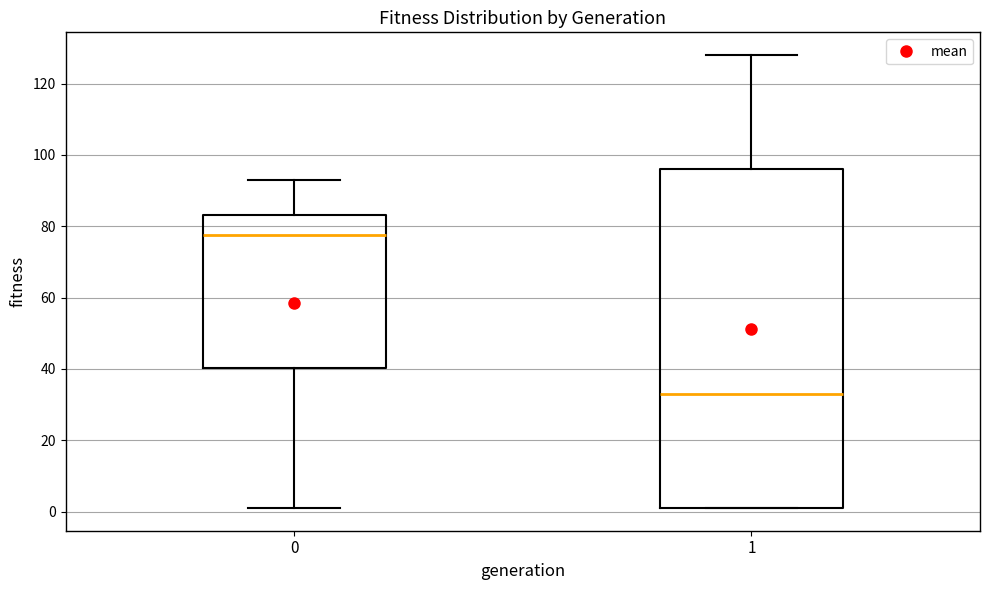

Comparing the boxes themselves (not the whiskers), which one is the tallest?

1